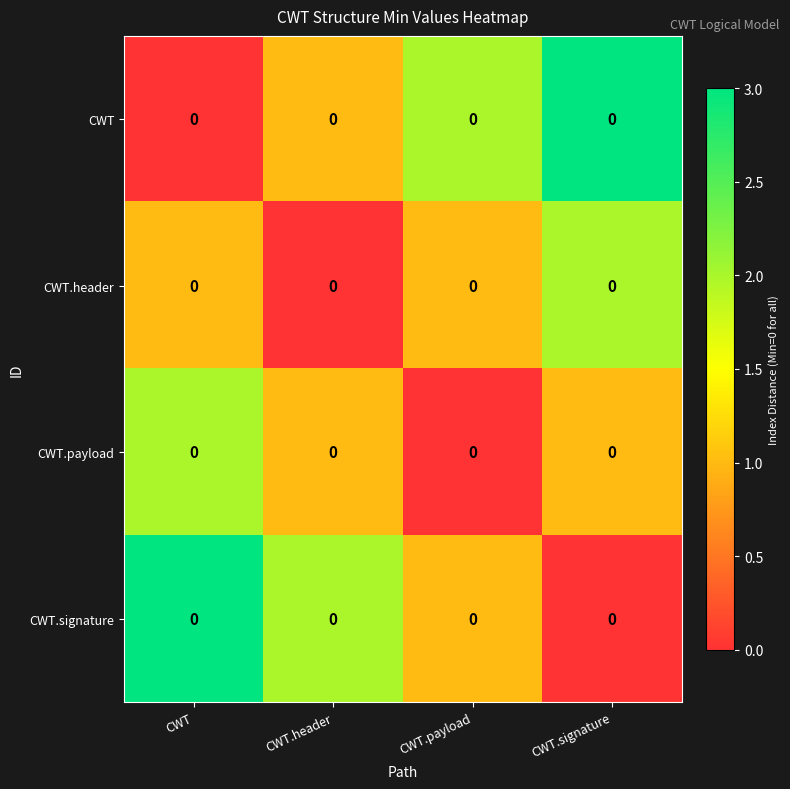

List the labels in order of CWT.signature value, largest first.

CWT, CWT.header, CWT.payload, CWT.signature